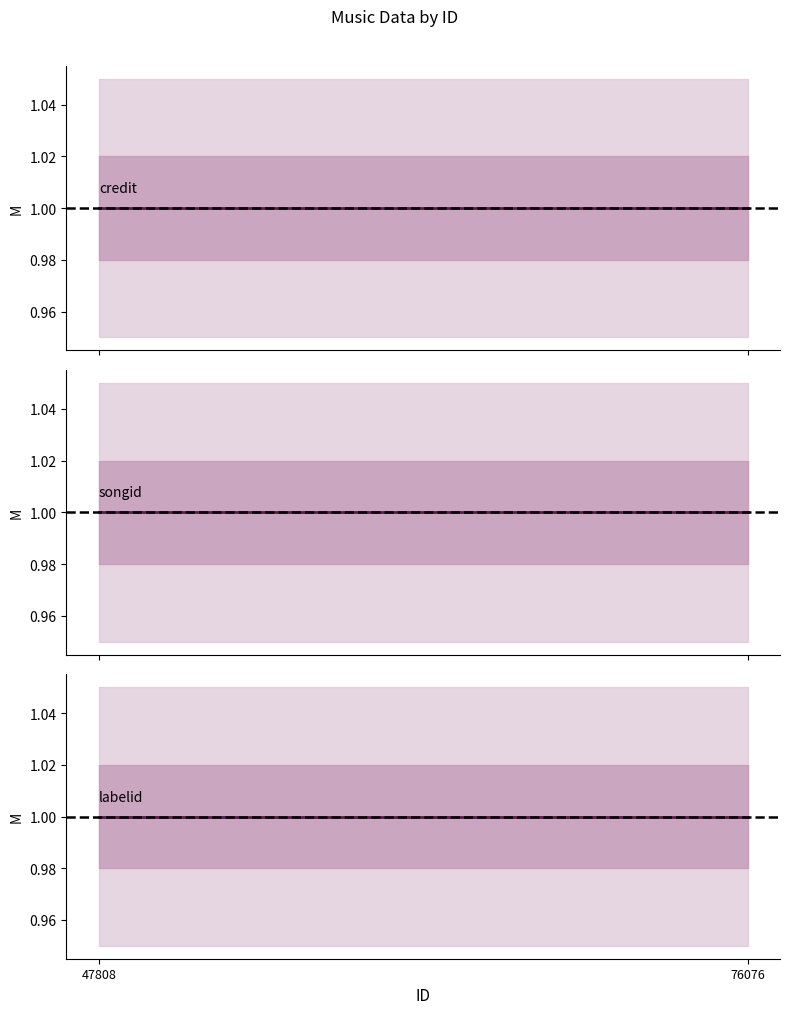

At which category is the sum across all series the highest?

47808